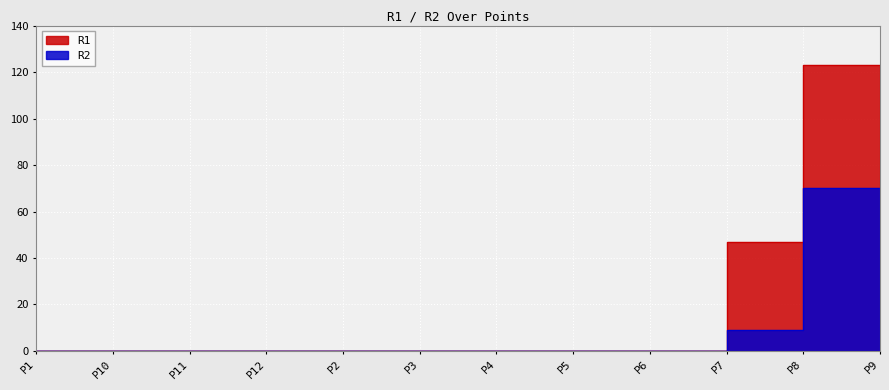

At which label does R2 reach its peak?

P9